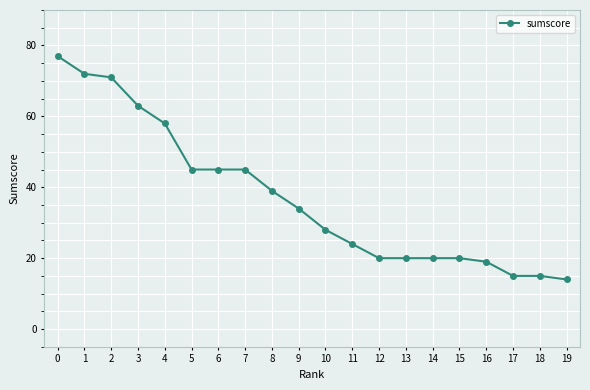

What is the change in value from 15 to 19?

-6